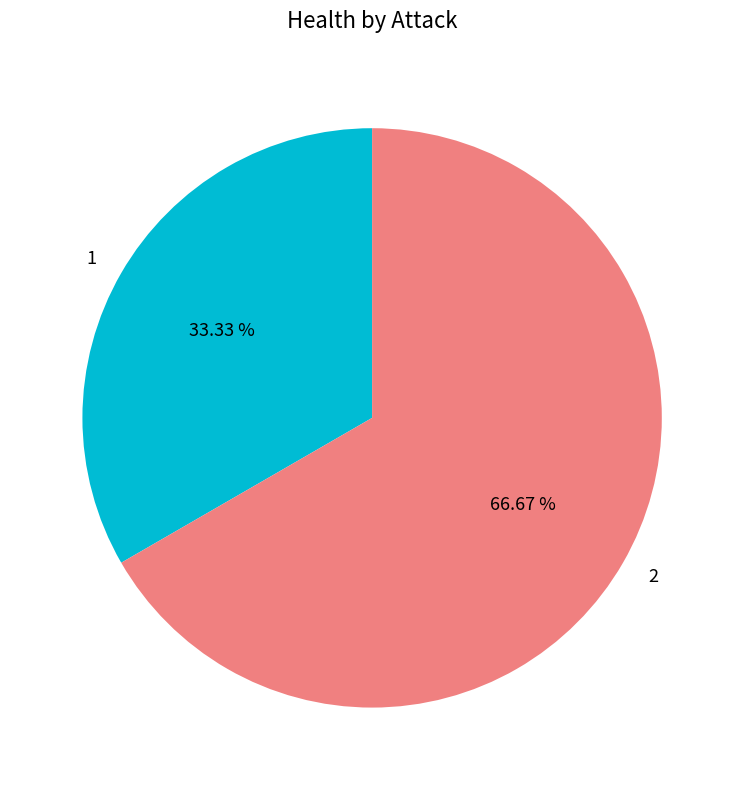

What percentage is the 1 slice, to the nearest percent?

33%